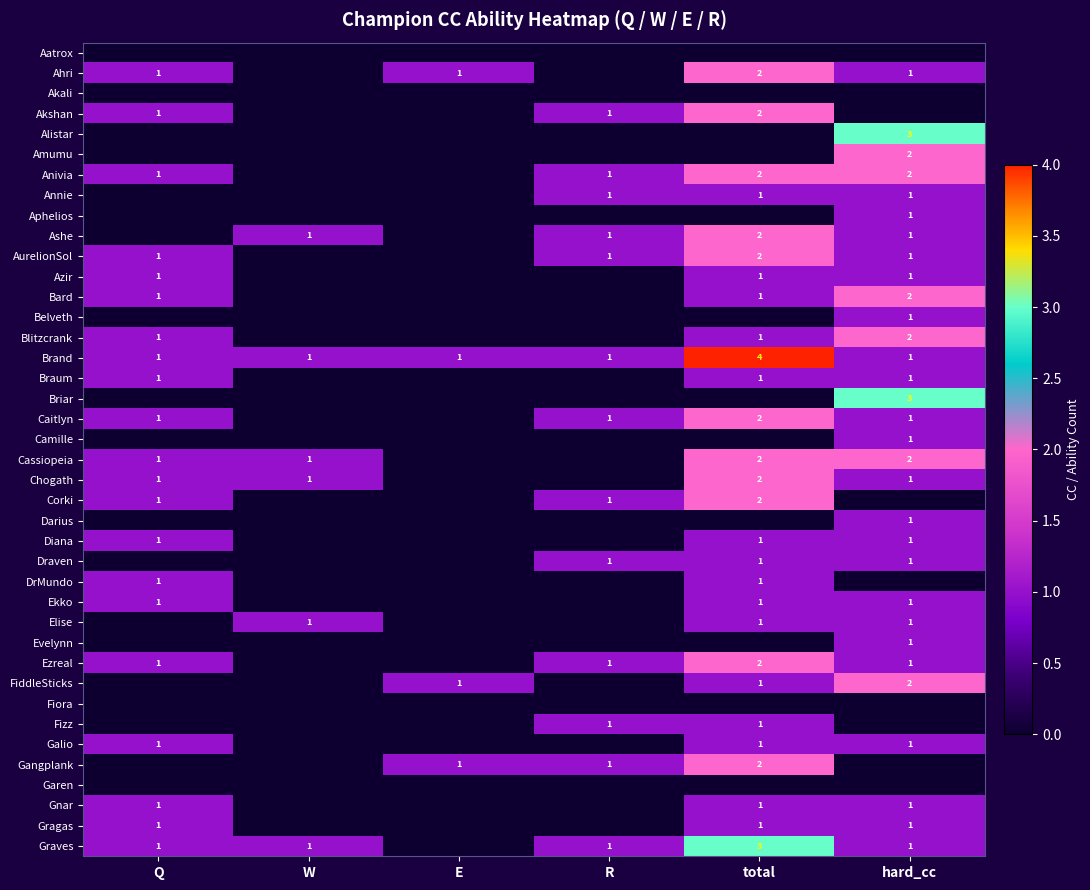

The value of Ahri at E is 1. True or false?

True